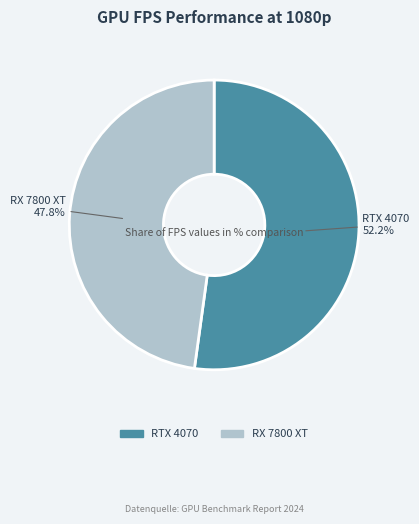

Between RX 7800 XT and RTX 4070, which is larger?

RTX 4070